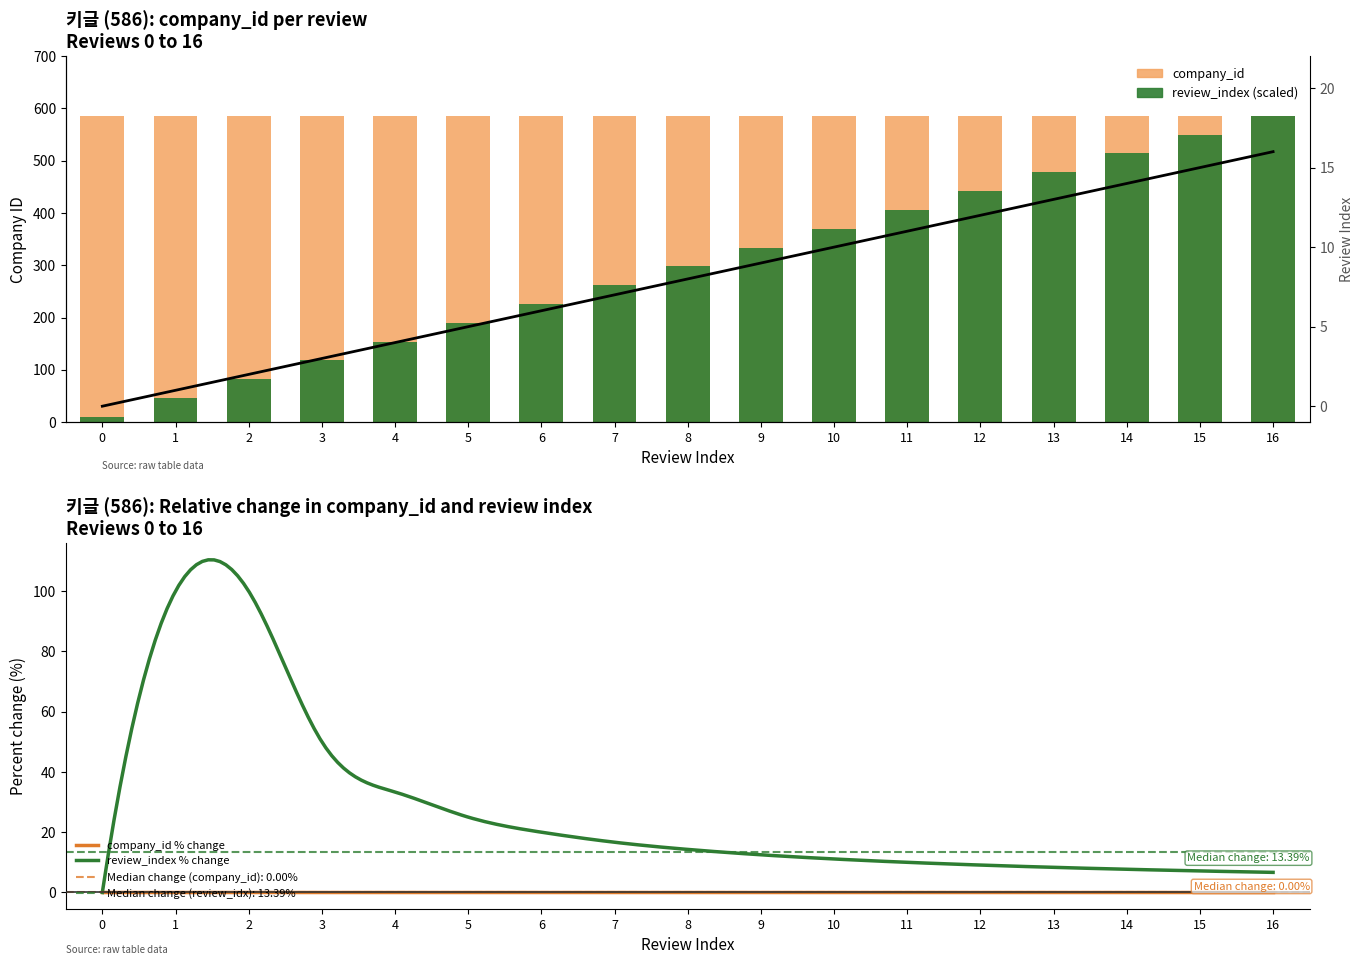

At which label is the value closest to 298?

8